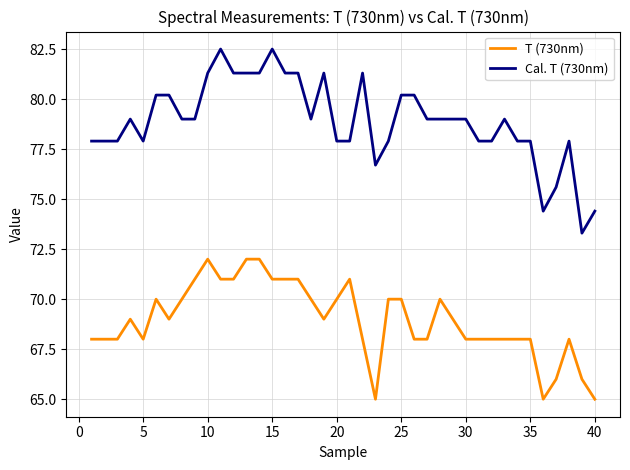

How many categories are shown in the chart?

40